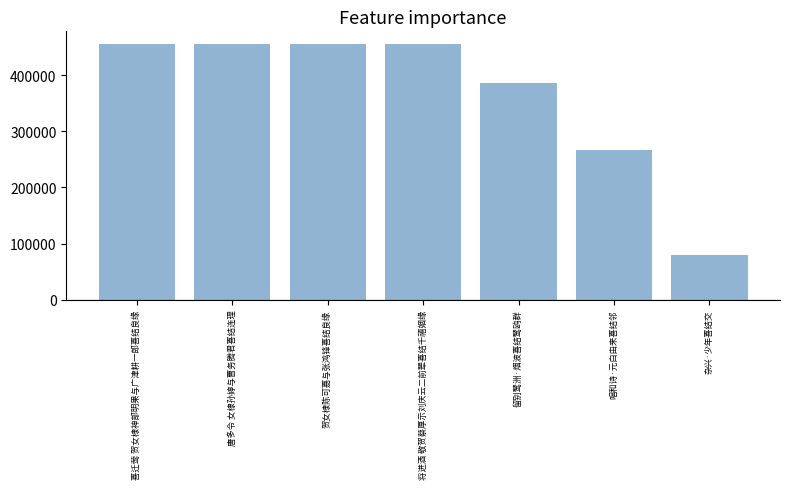

The value at 将进酒 敬贺蔡厚示刘庆云二前辈喜结千禧姻缘 is 454865. True or false?

True